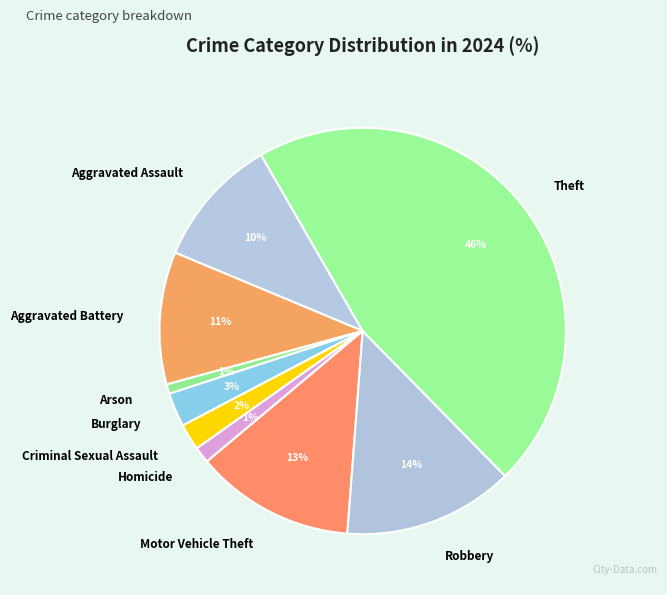

Which has a higher value, Burglary or Aggravated Battery?

Aggravated Battery